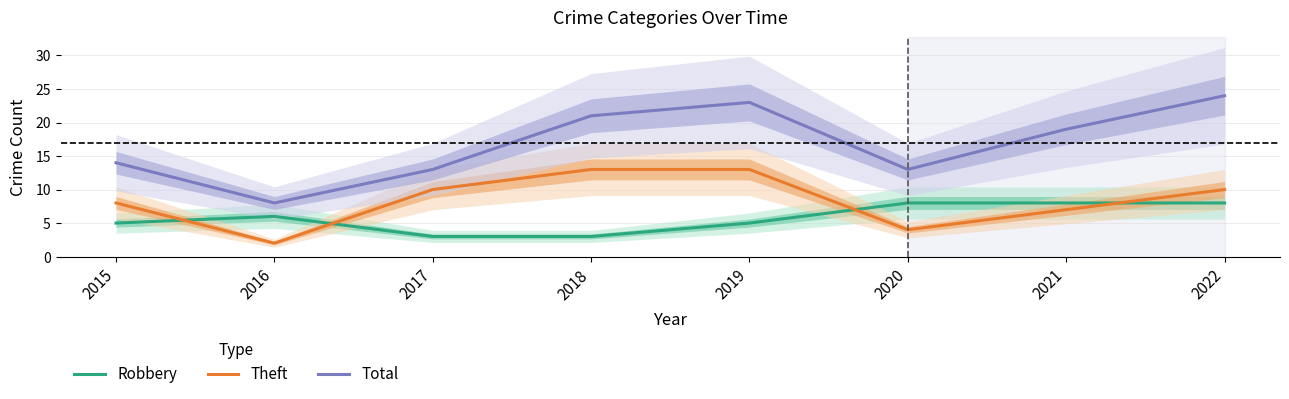

At 2022, list the series in order from smallest to largest.

Robbery, Theft, Total